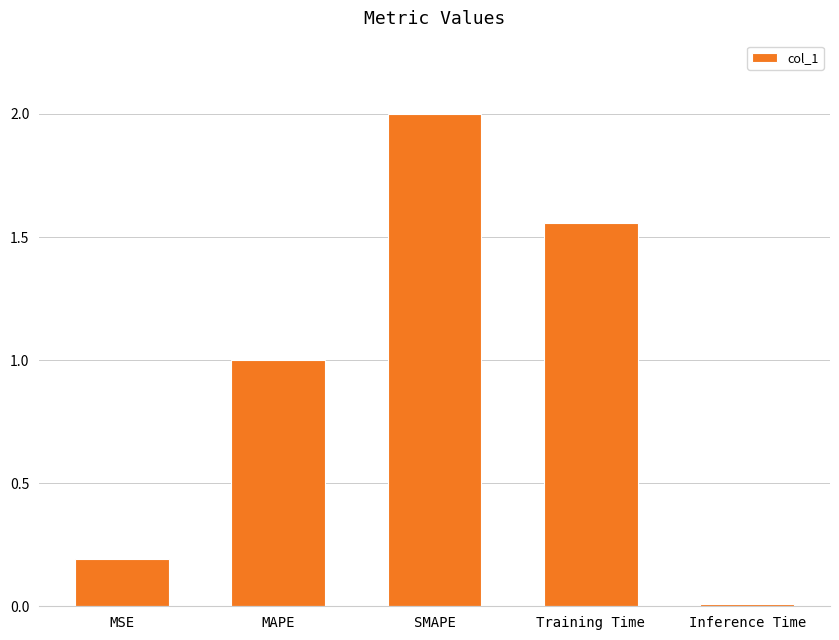

List the labels in order of value, smallest first.

Inference Time, MSE, MAPE, Training Time, SMAPE